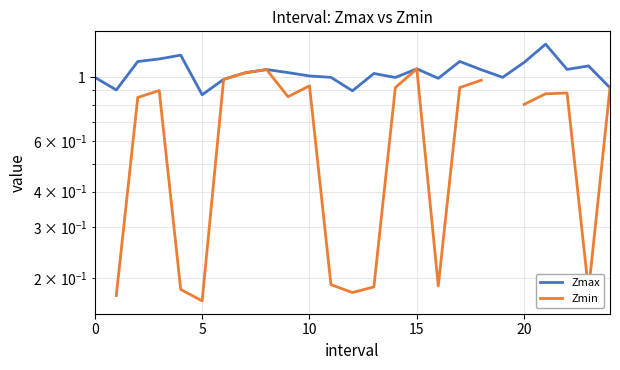

How many series are shown in this chart?

2